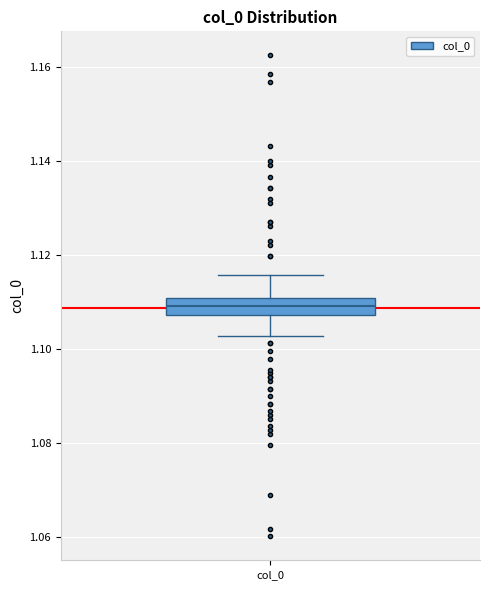

Where does the lower whisker of the box for col_0 end on the y-axis? The values are not printed on the chart, so give them approximately, as read against the axis.

1.102